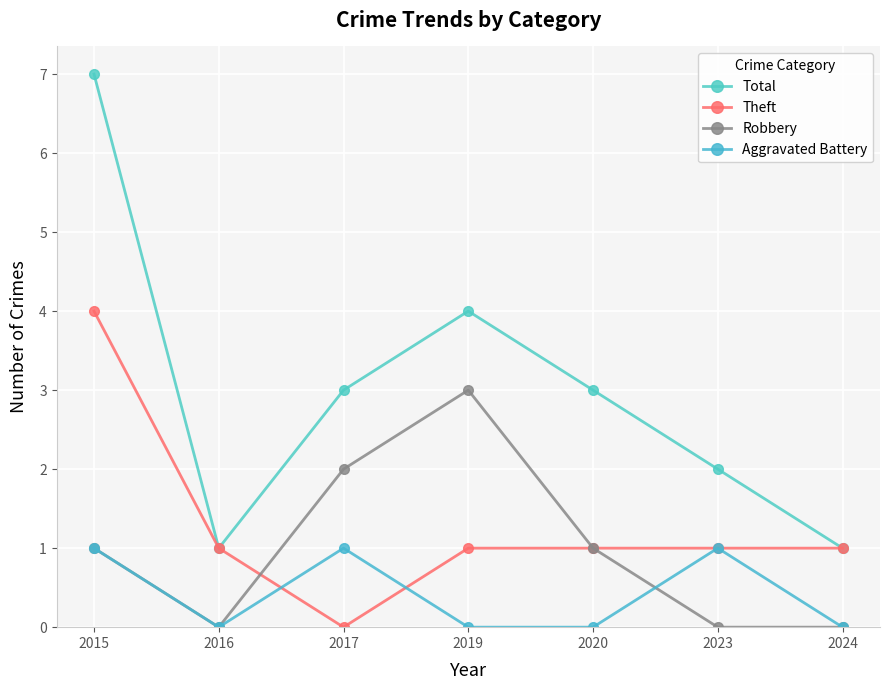

What is the minimum value for Total?

1